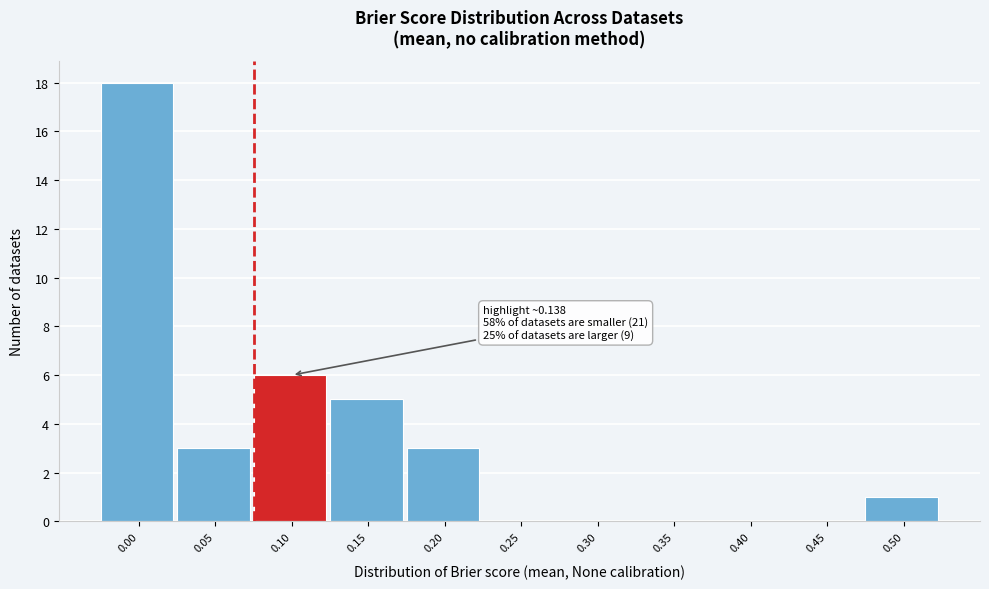

Reading left to right, what are all the values shown in this chart?

0.00=18	0.05=3	0.10=6	0.15=5	0.20=3	0.25=0	0.30=0	0.35=0	0.40=0	0.45=0	0.50=1